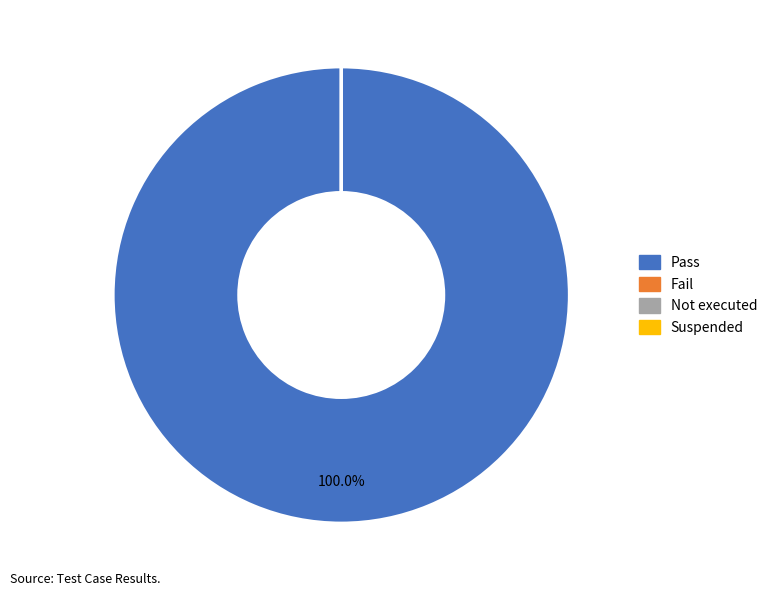

Is Pass the majority of the pie?

Yes